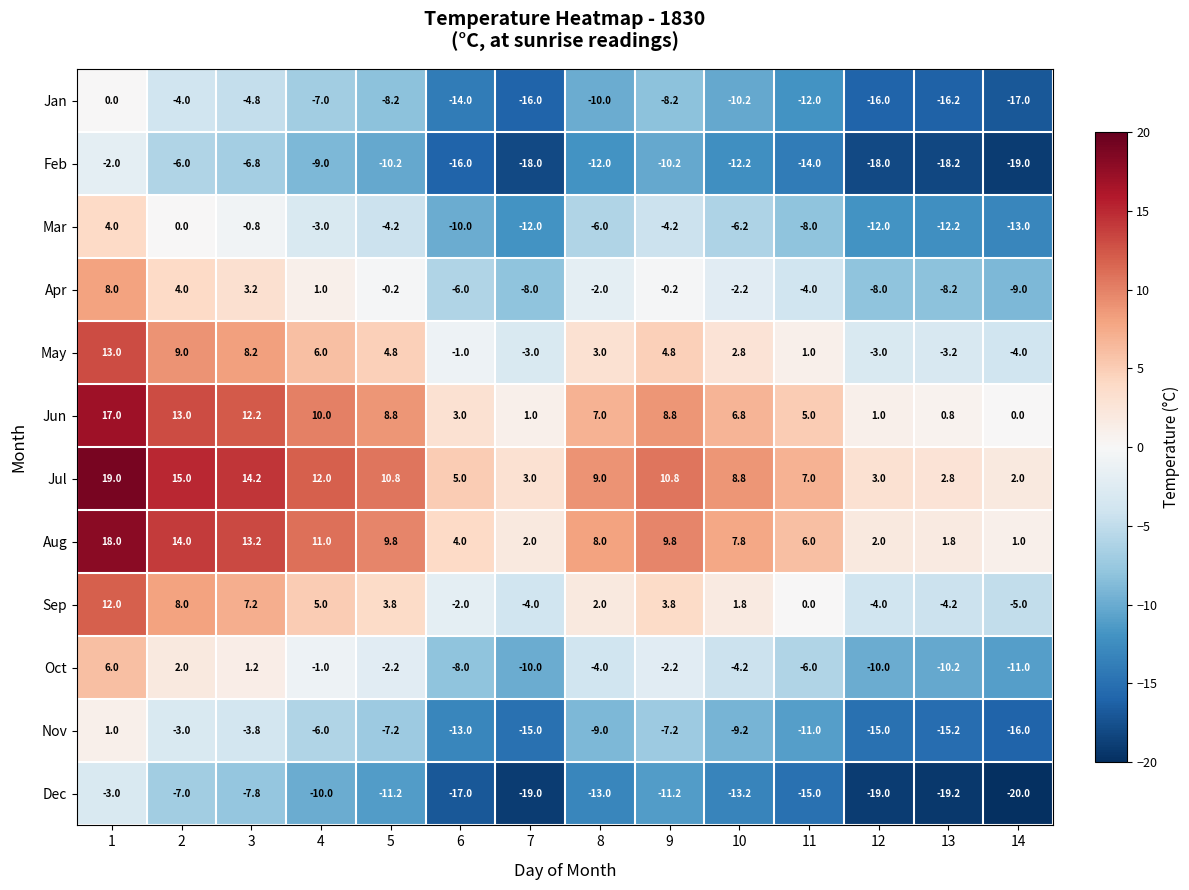

What is the spread (max minus min) of values at 4?

22.0